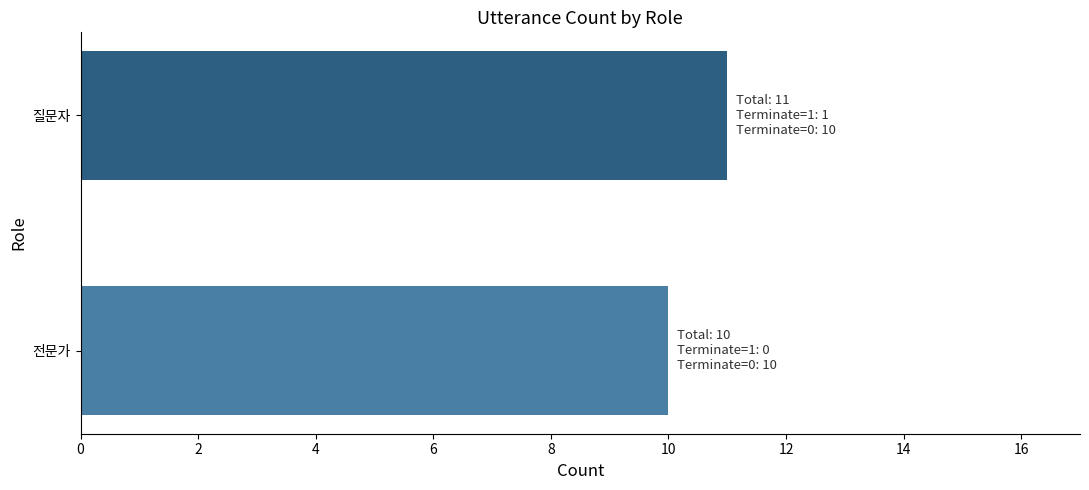

Reading bottom to top, what are all the values shown in this chart?

전문가=10	질문자=11